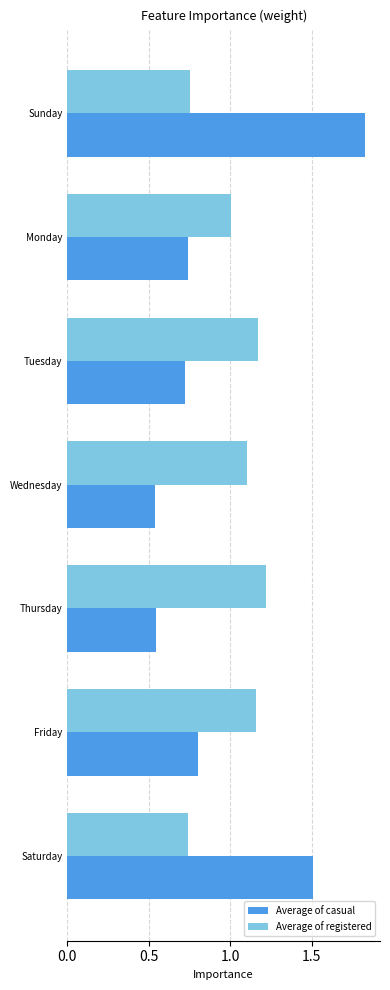

What are all the series names shown in the legend?

Average of casual, Average of registered